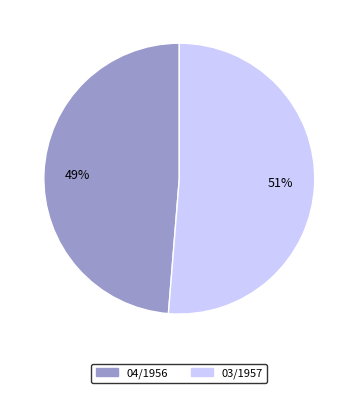

Rank the categories by value from lowest to highest.

04/1956, 03/1957